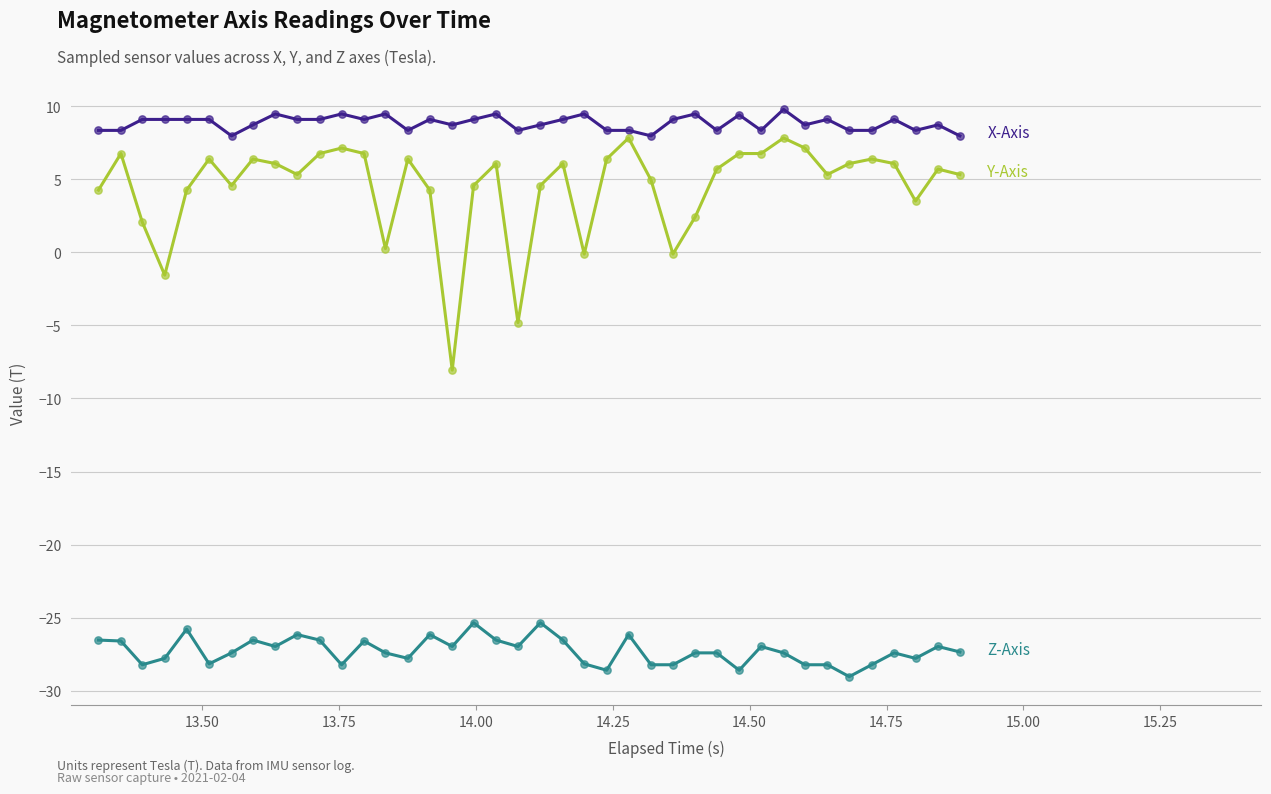

What is the maximum value shown in the chart?

9.8